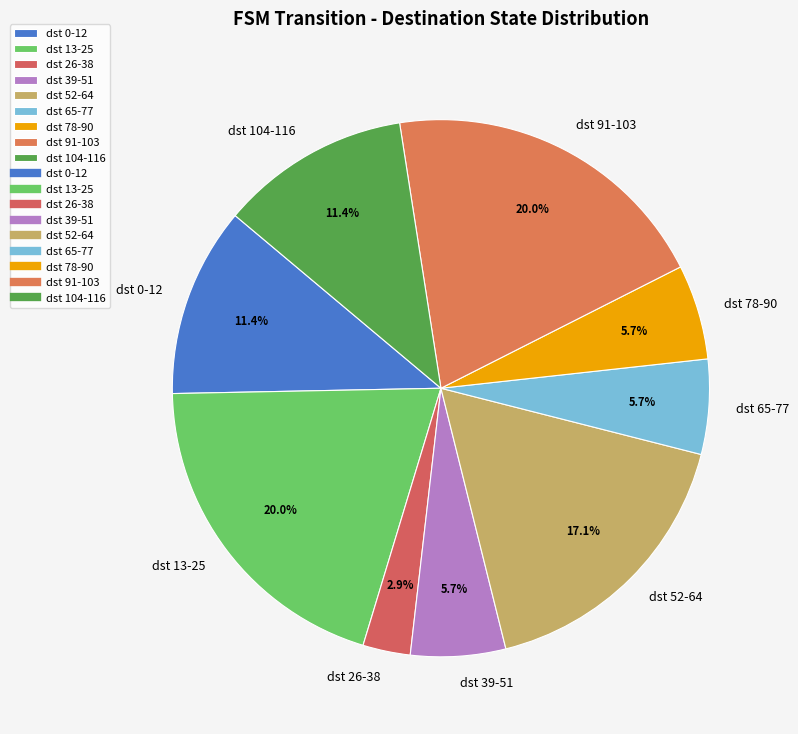

Does any single category account for the majority?

No